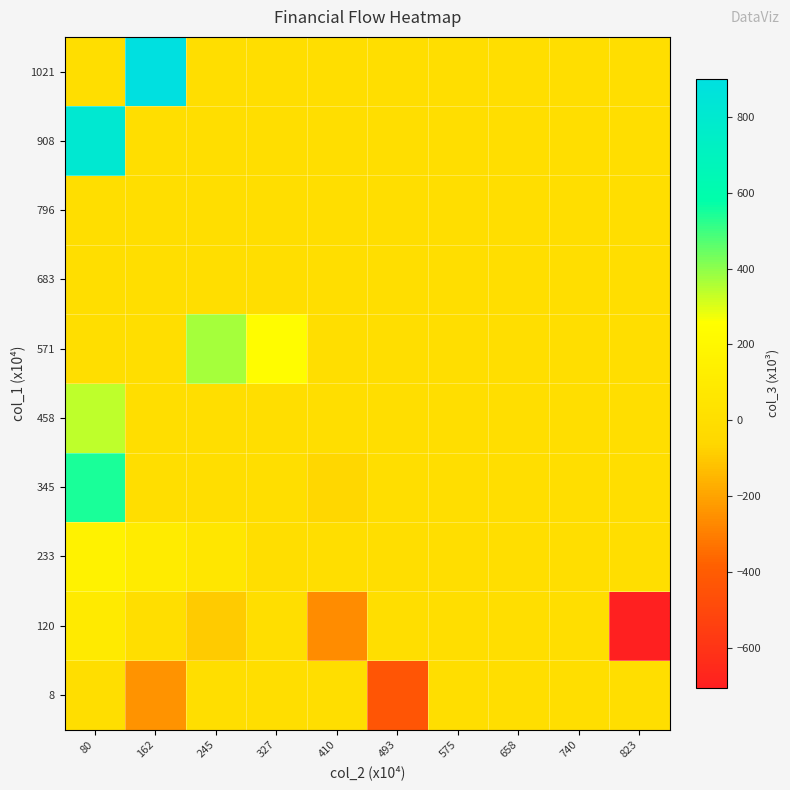

Reading left to right, what are all the values shown in this chart?

8: 80=0	162=-244	245=0	327=0	410=0	493=-434	575=0	658=0	740=0	823=0
120: 80=92	162=0	245=-92	327=0	410=-263	493=0	575=0	658=0	740=0	823=-706
233: 80=154	162=100	245=63	327=0	410=0	493=0	575=0	658=0	740=0	823=0
345: 80=548	162=0	245=0	327=0	410=-58	493=0	575=0	658=0	740=0	823=0
458: 80=338	162=0	245=0	327=0	410=0	493=0	575=0	658=0	740=0	823=0
571: 80=0	162=0	245=372	327=239	410=0	493=0	575=0	658=0	740=0	823=0
683: 80=0	162=0	245=0	327=0	410=0	493=0	575=0	658=0	740=0	823=0
796: 80=0	162=0	245=0	327=0	410=0	493=0	575=0	658=0	740=0	823=0
908: 80=810	162=0	245=0	327=0	410=0	493=0	575=0	658=0	740=0	823=0
1021: 80=0	162=901	245=0	327=0	410=0	493=0	575=0	658=0	740=0	823=0